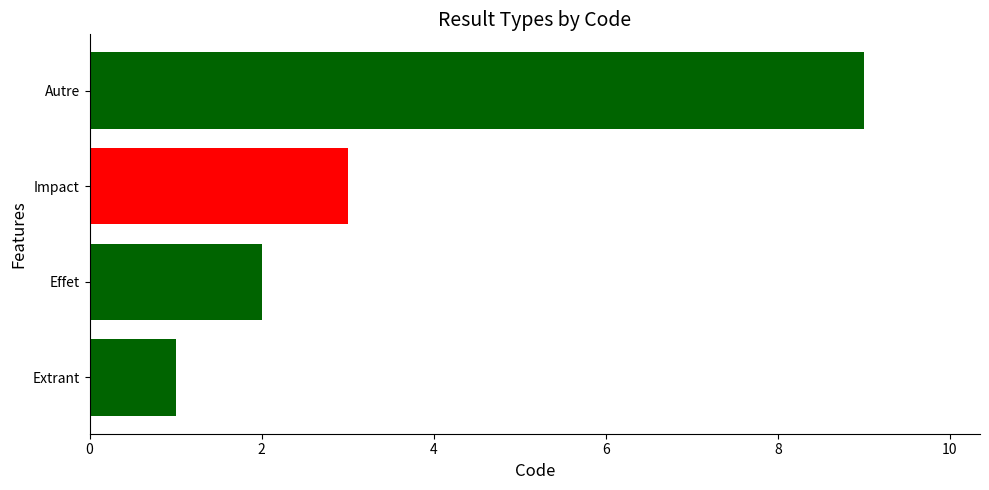

How many values are between 2 and 9?

3